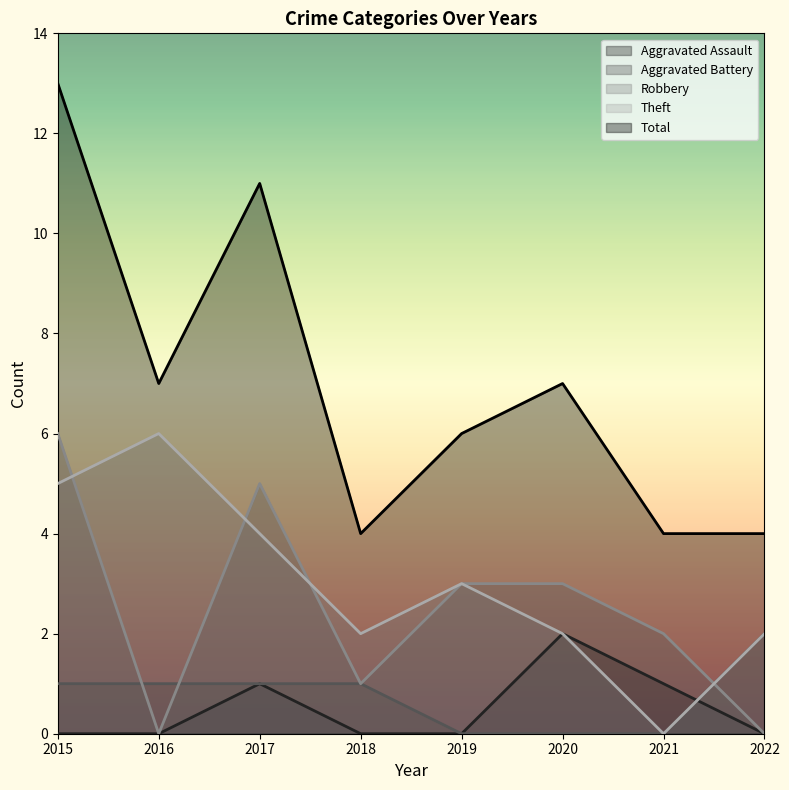

What is the total value across all series at 2018?

8